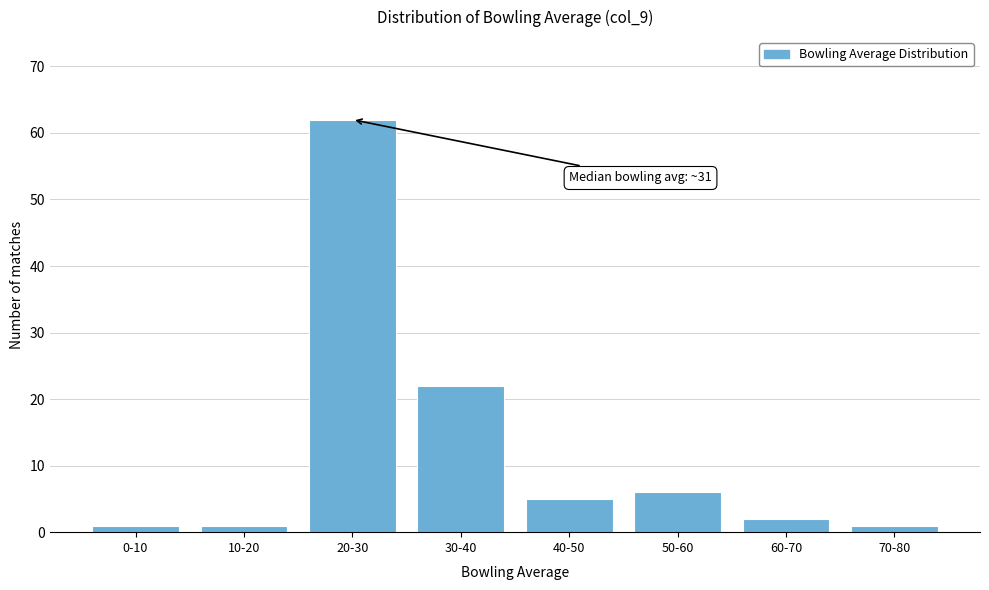

Reading right to left, what are all the values shown in this chart?

70-80=1	60-70=2	50-60=6	40-50=5	30-40=22	20-30=62	10-20=1	0-10=1